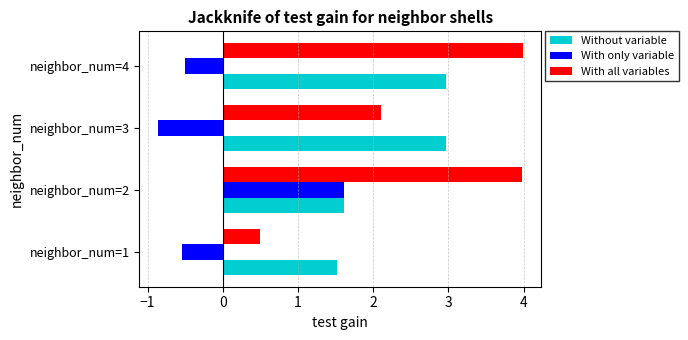

What is the spread (max minus min) of values at neighbor_num=1?

2.1